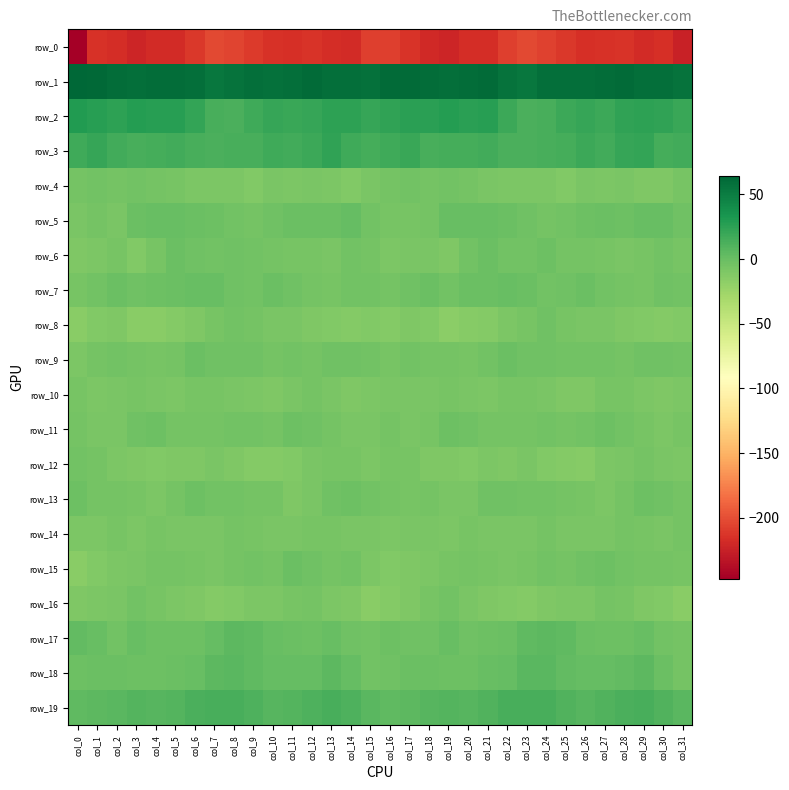

At which category is the sum across all series the highest?

col_24